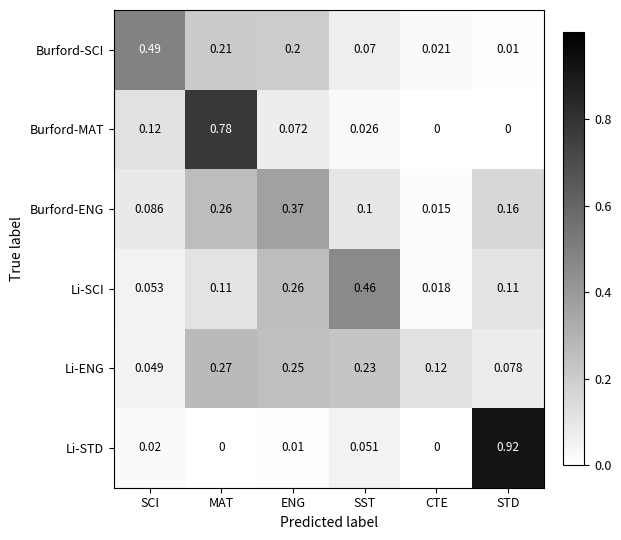

Which series has the widest spread of values?

Li-STD